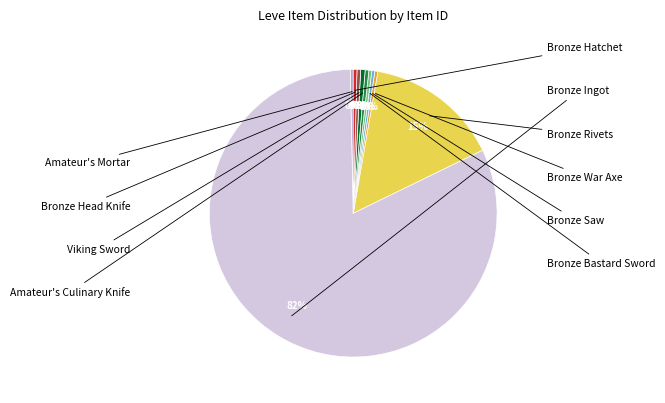

Count the number of slices in the pie.

10